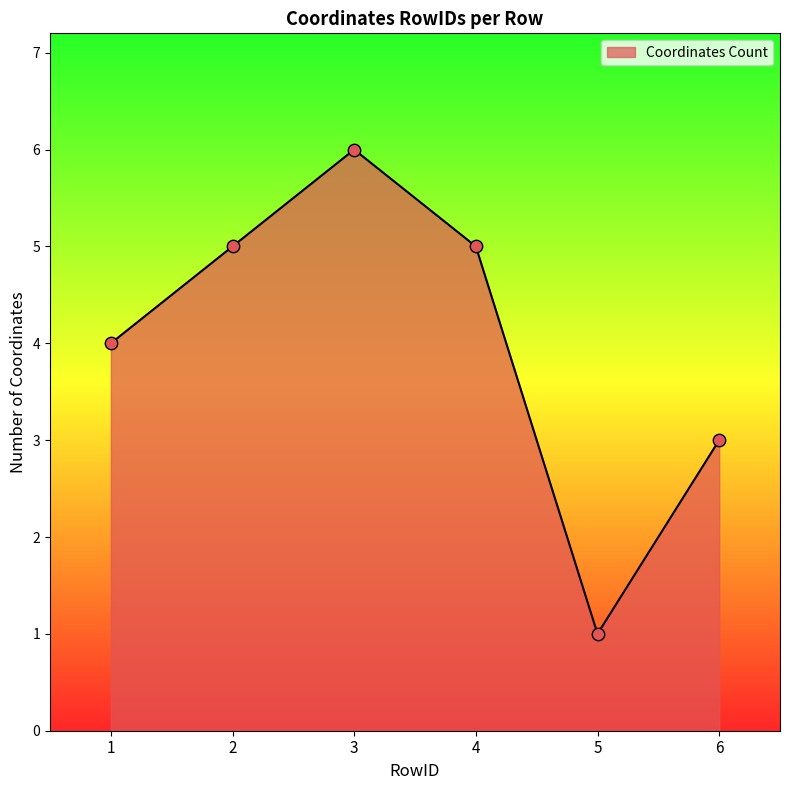

What is the change in value from 1 to 4?

+1